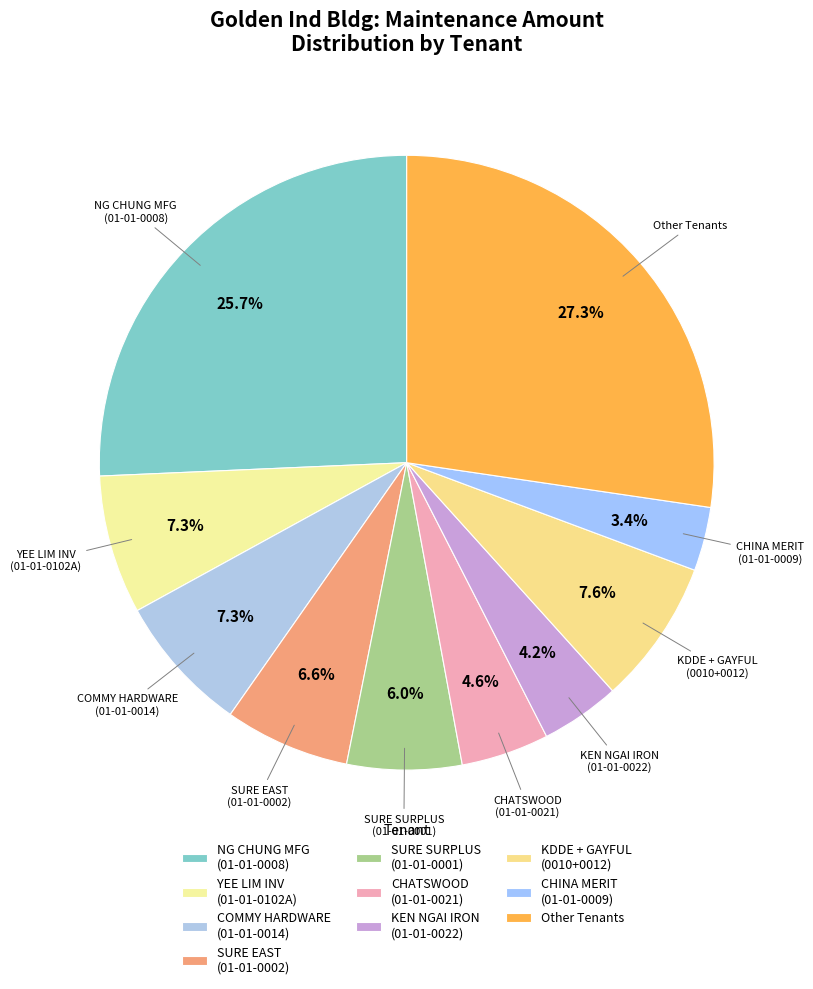

How much of the chart is everything except CHATSWOOD (01-01-0021)?

95.4%